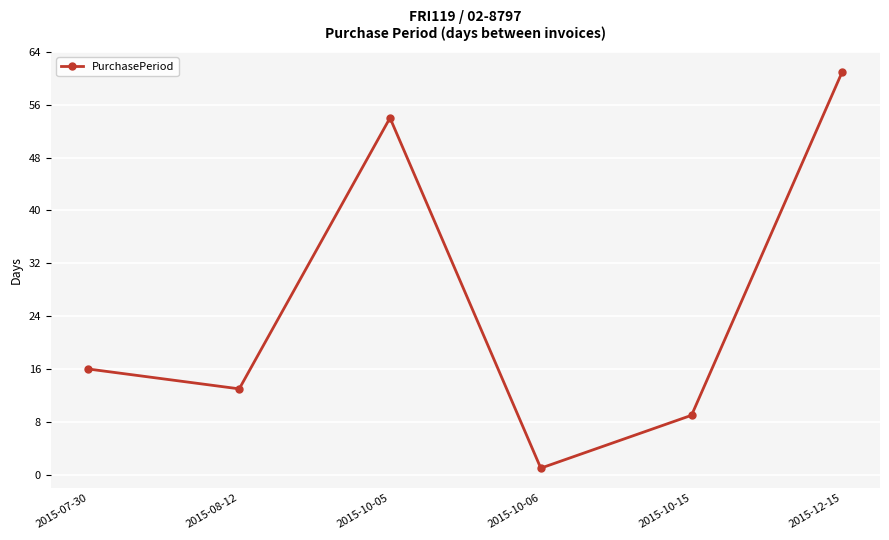

At which category does the data reach its first local valley?

2015-08-12